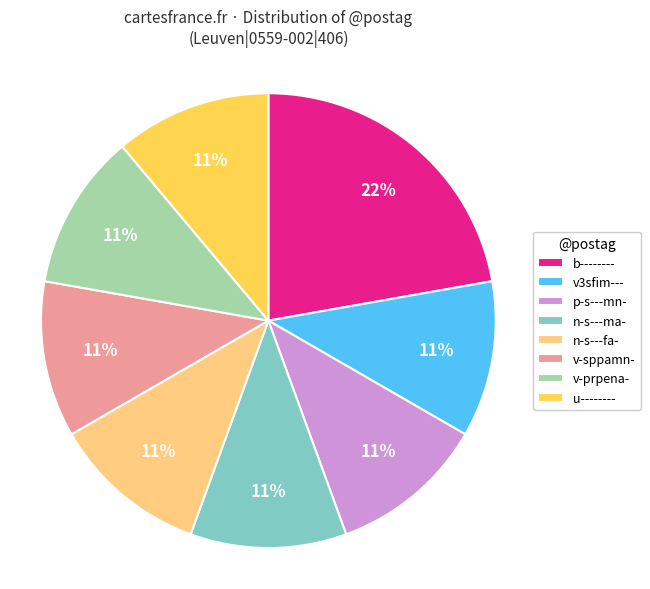

What is the largest slice in the pie chart?

b--------